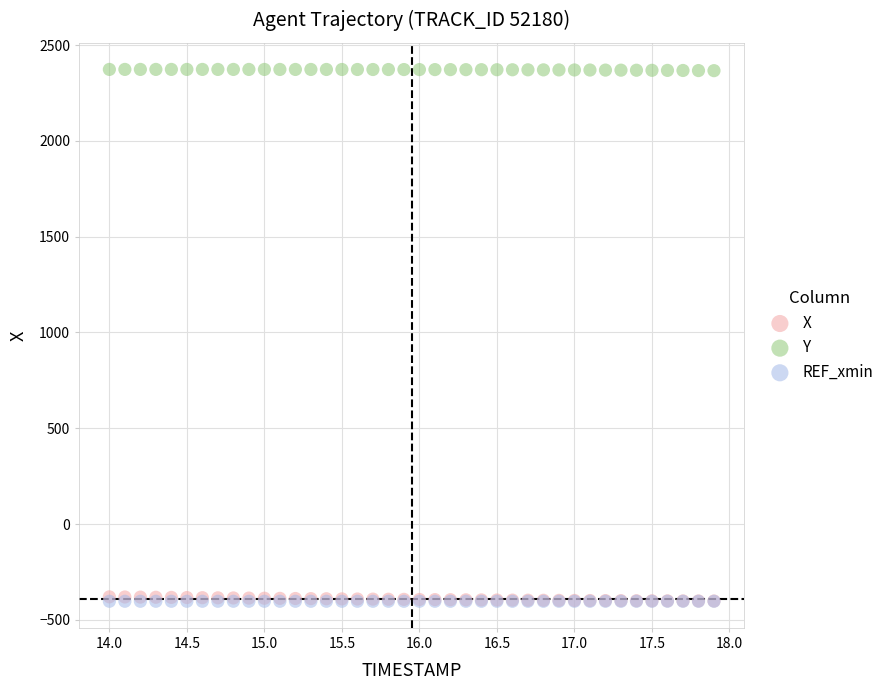

Which series contains the highest Y value?

Y